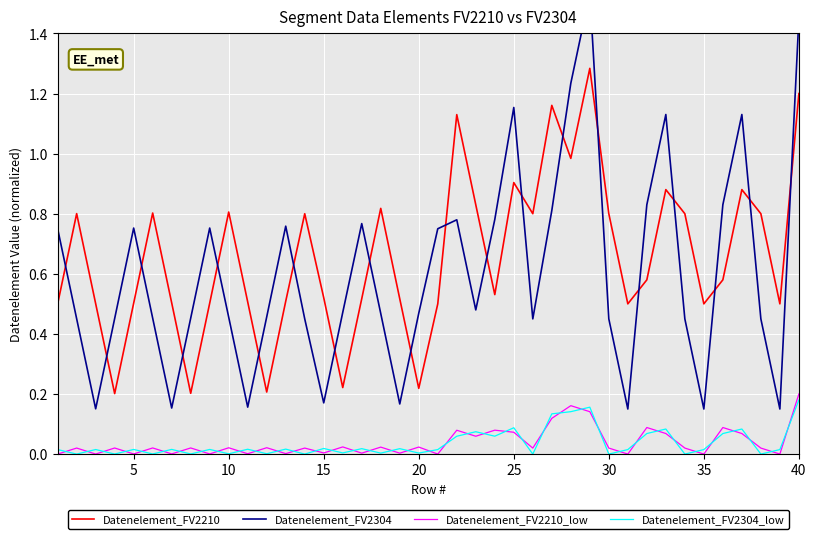

What is the value of the Datenelement_FV2210 point at the 17th from the left?

0.5